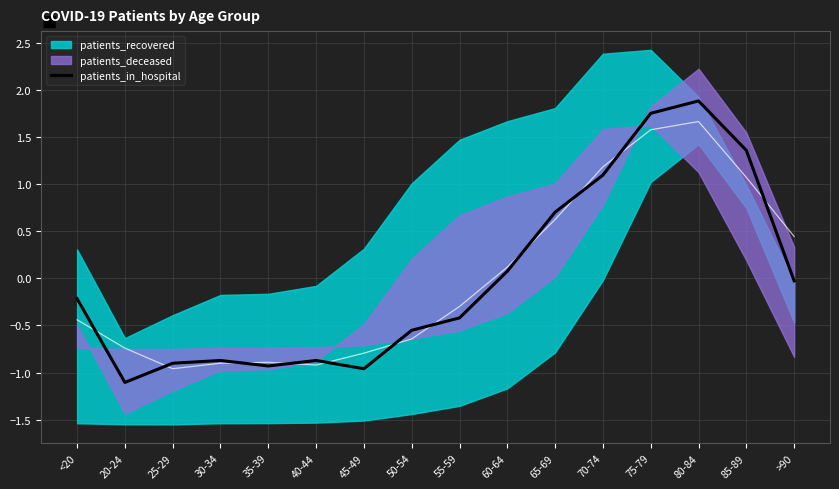

List the labels in order of value, smallest first.

20-24, 45-49, 35-39, 25-29, 30-34, 40-44, 50-54, 55-59, <20, >90, 60-64, 65-69, 70-74, 85-89, 75-79, 80-84